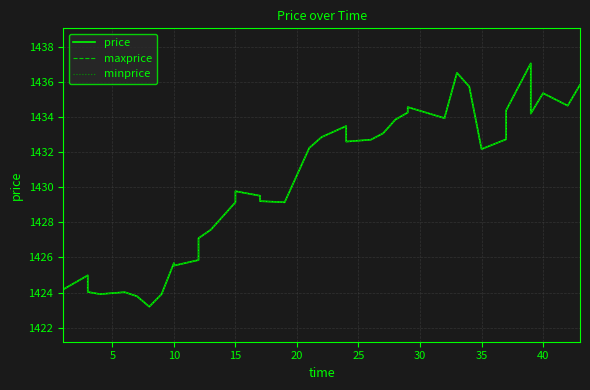

Which series has the widest spread of values?

price